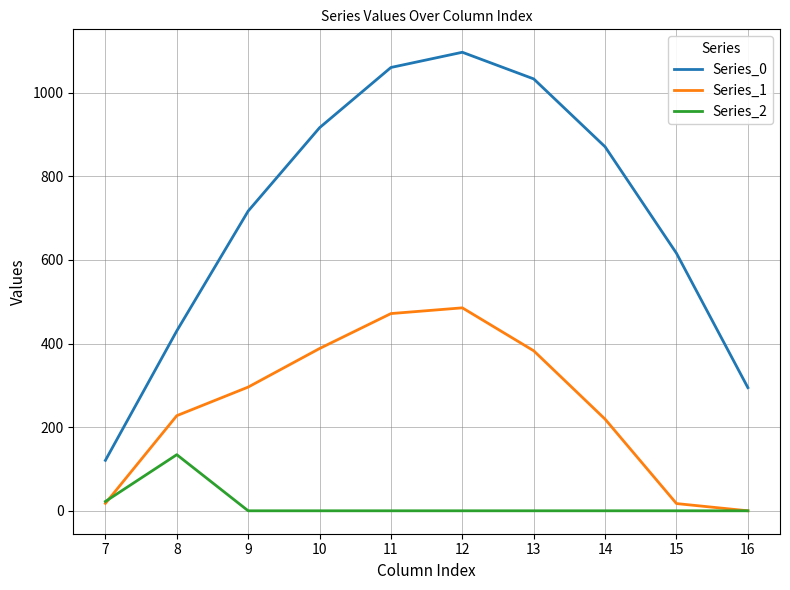

Does the chart have visible grid lines?

Yes